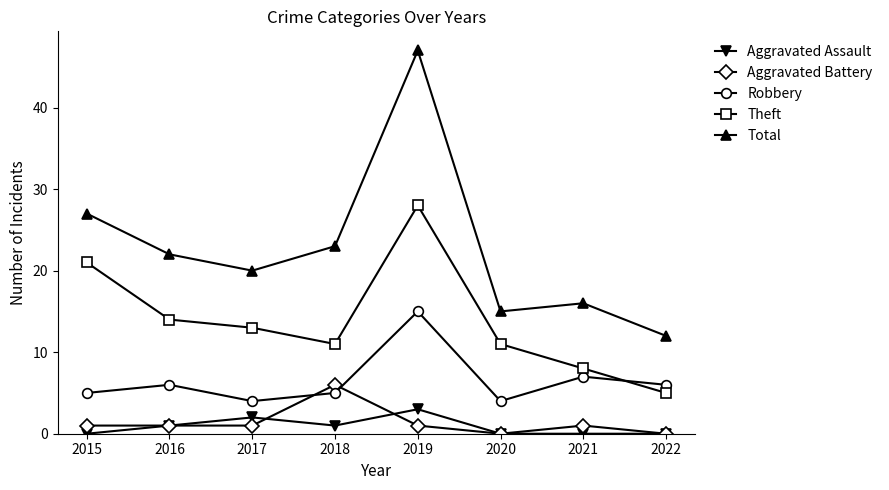

Reading left to right, extract all data points from this chart.

Aggravated Assault: 0	1	2	1	3	0	0	0
Aggravated Battery: 1	1	1	6	1	0	1	0
Robbery: 5	6	4	5	15	4	7	6
Theft: 21	14	13	11	28	11	8	5
Total: 27	22	20	23	47	15	16	12